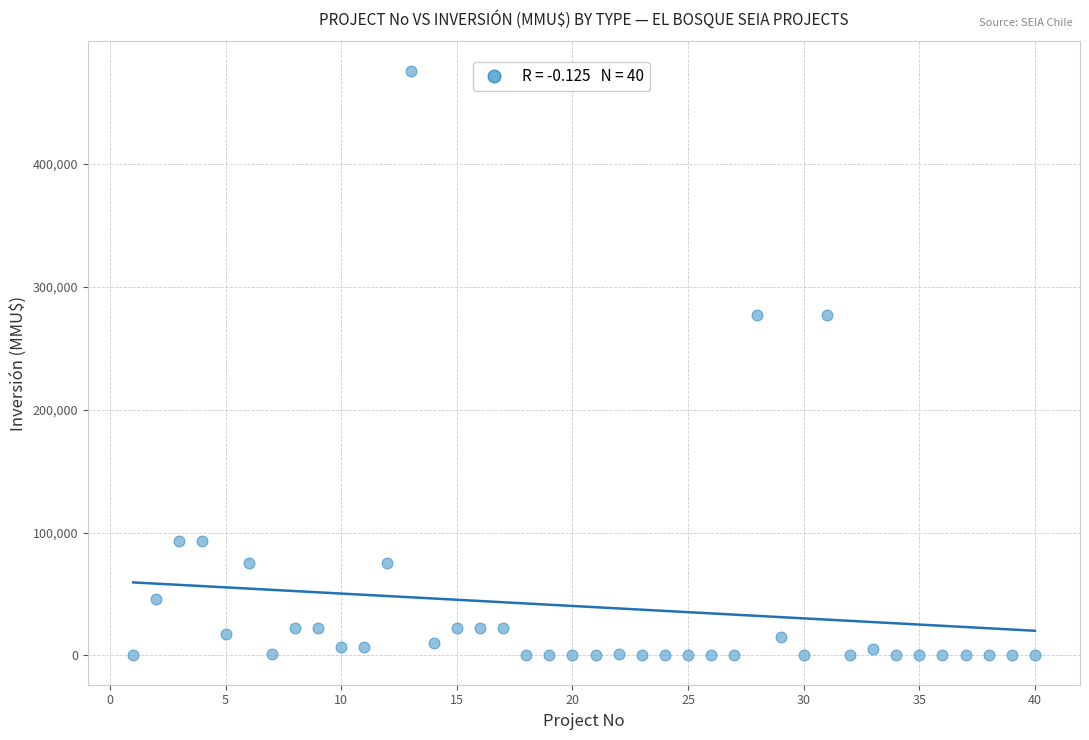

What is the range of Y values (max minus min)?

476000